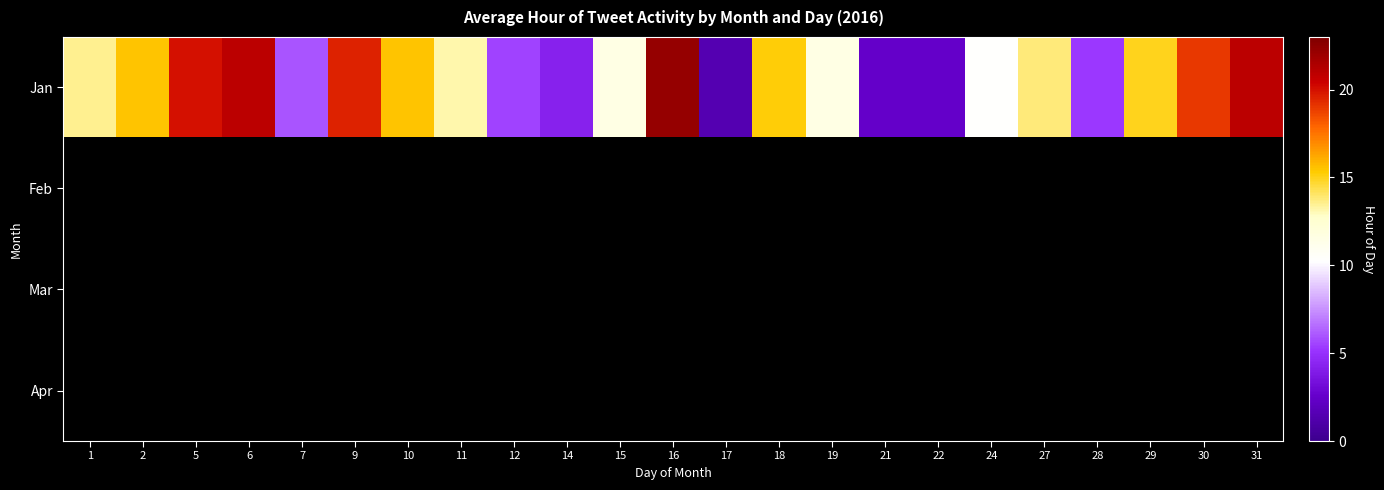

Which series has the largest total across all categories?

Jan